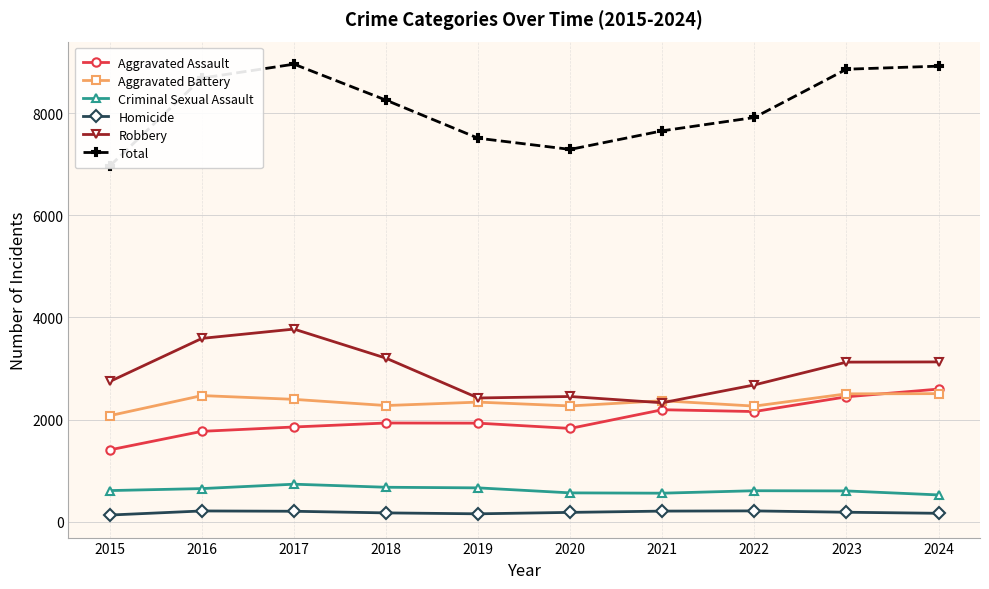

Is it true that Homicide equals 83 at 2019?

False